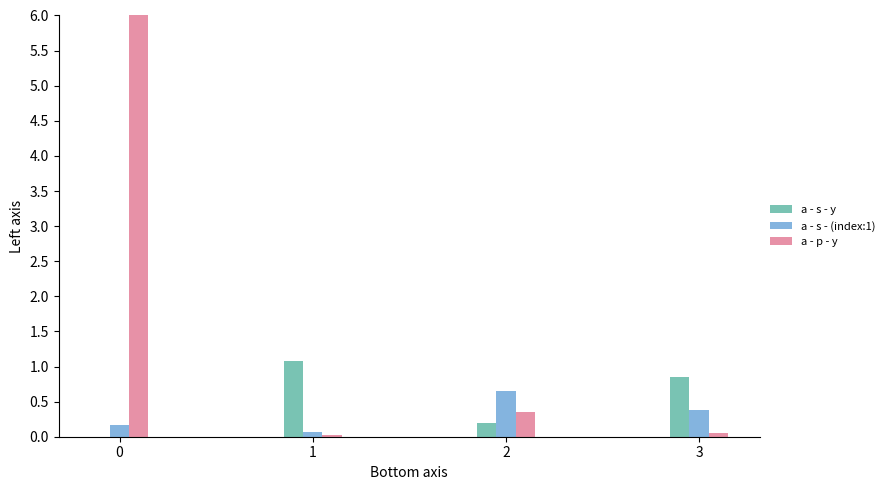

What is the total value across all series at 0?

6.2